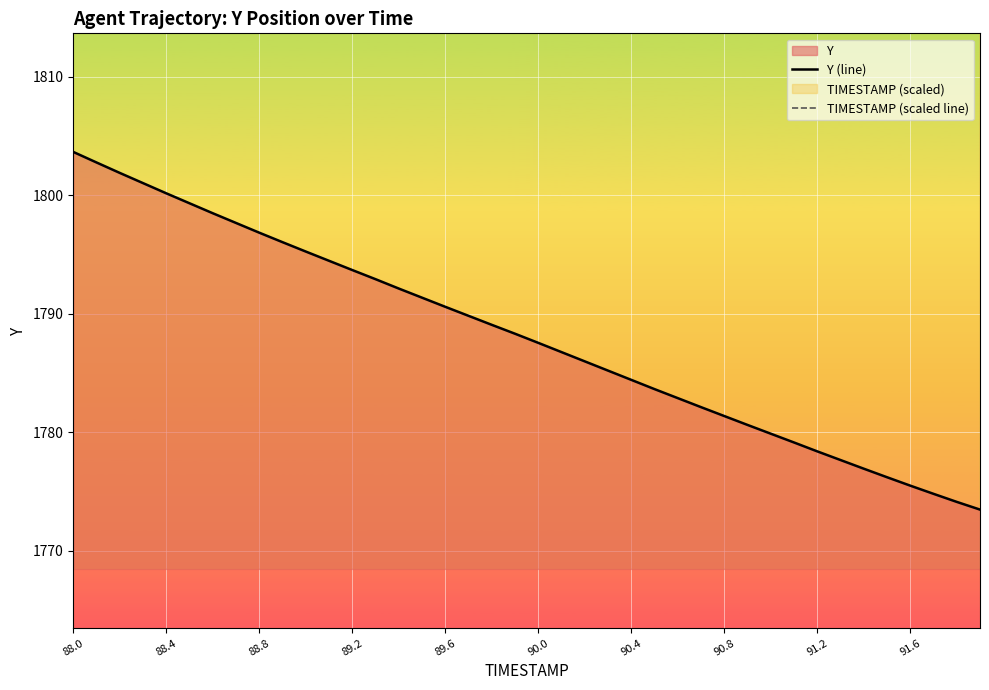

How many categories are shown in the chart?

40